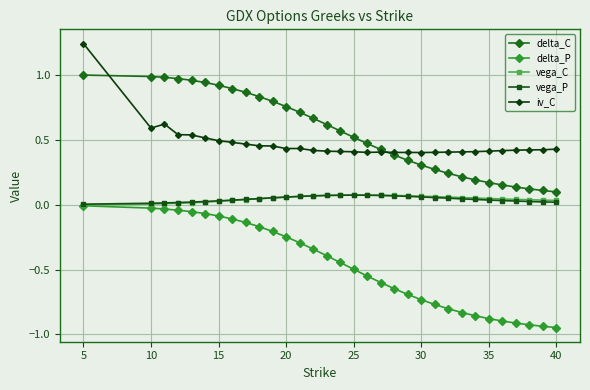

Which series has the widest spread of values?

delta_P